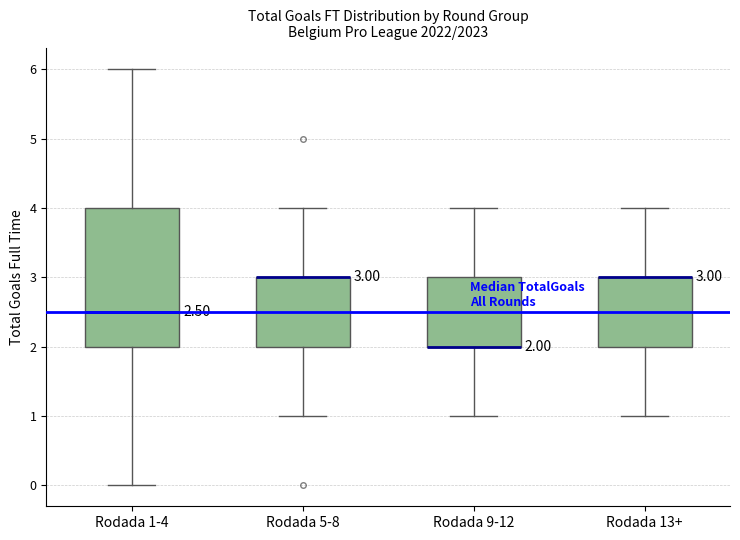

Comparing the boxes themselves (not the whiskers), which one is the tallest?

Rodada 1-4